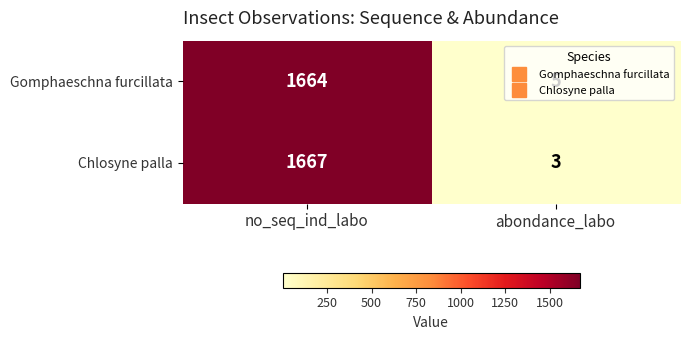

What is the spread (max minus min) of values at no_seq_ind_labo?

3